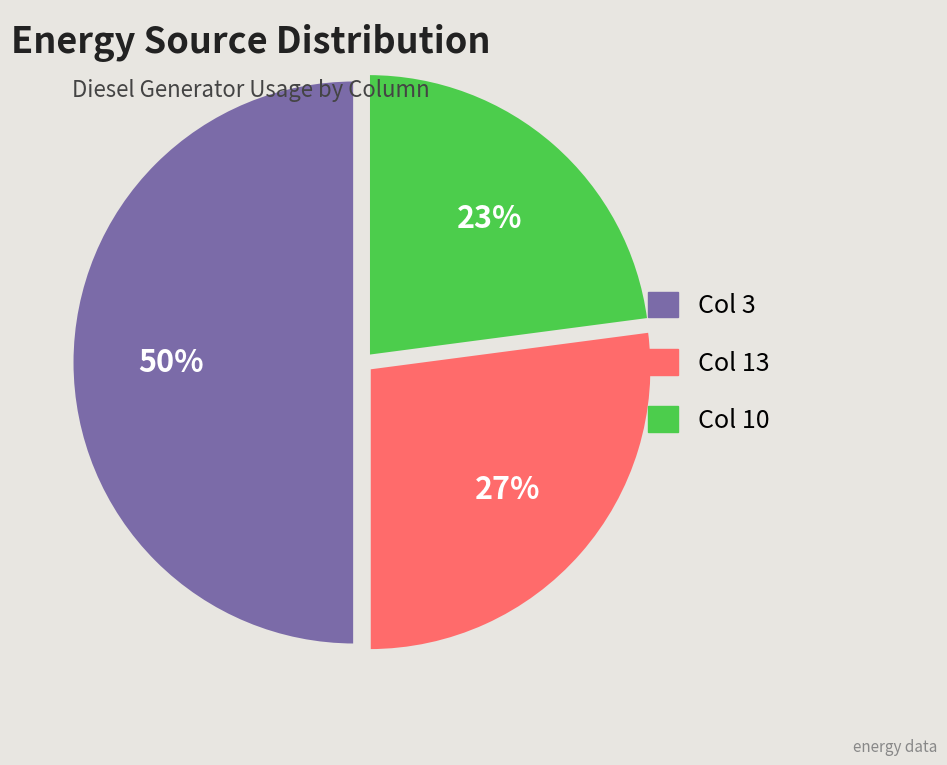

To the nearest percent, what is the difference between the largest and smallest slice percentages?

27%